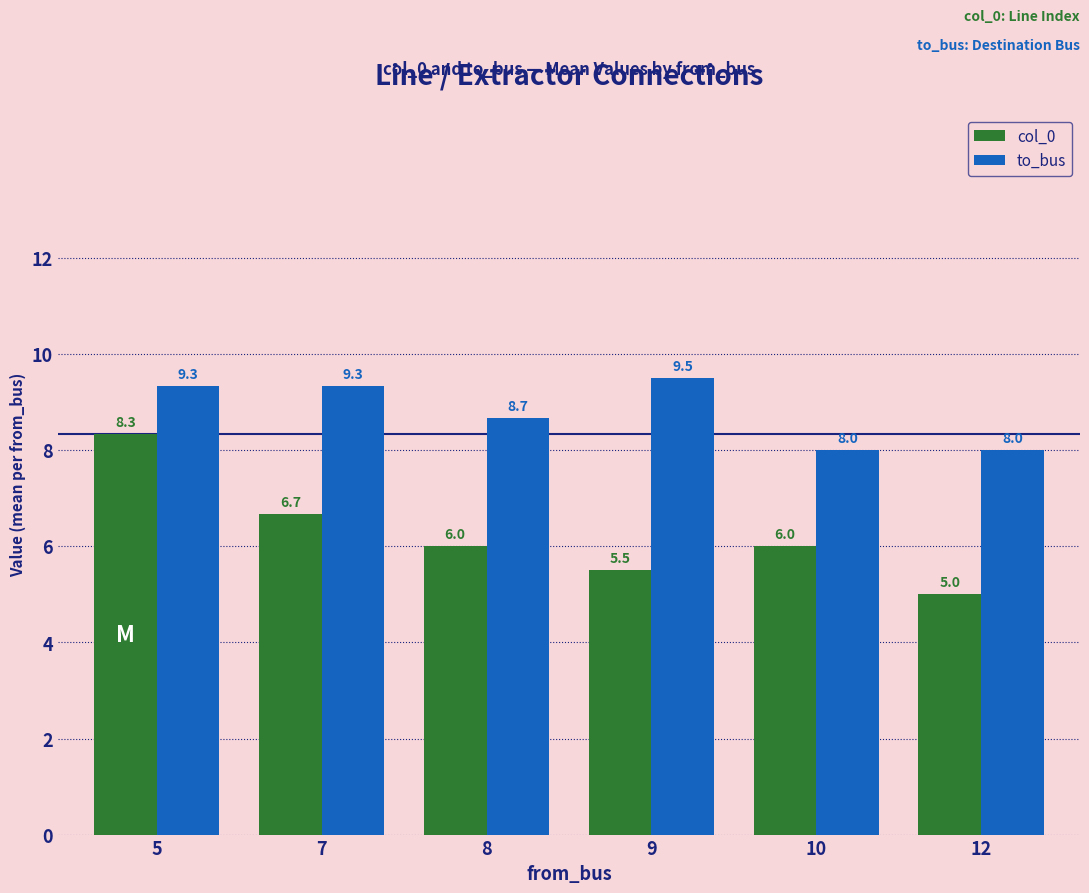

At 9, list the series in order from largest to smallest.

to_bus, col_0